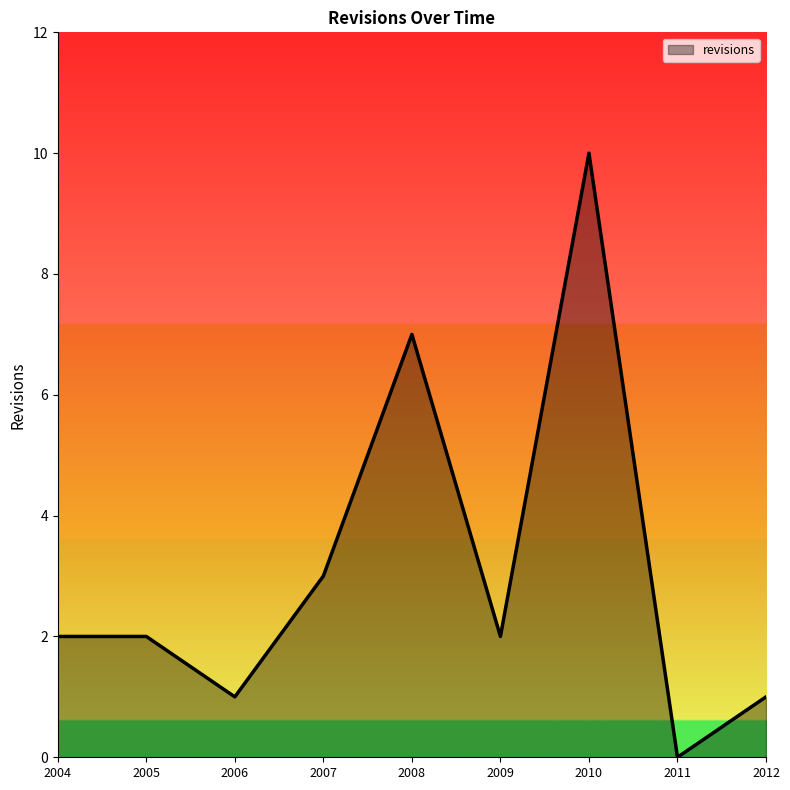

Which category has the lowest value across all series?

2011